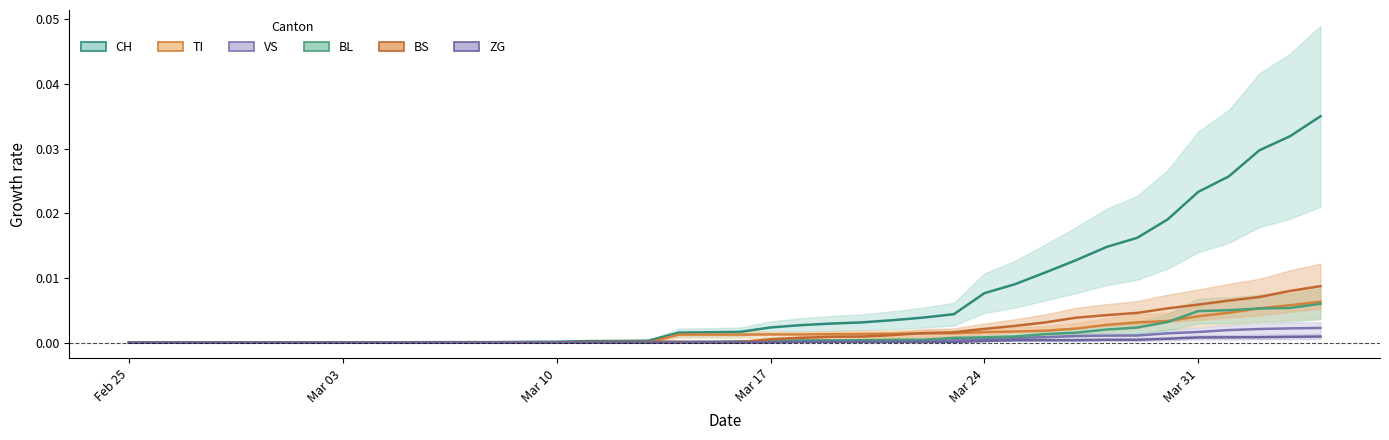

Rank the categories by CH value from highest to lowest.

2020-04-04, 2020-04-03, 2020-04-02, 2020-04-01, 2020-03-31, 2020-03-30, 2020-03-29, 2020-03-28, 2020-03-27, 2020-03-26, 2020-03-25, 2020-03-24, 2020-03-23, 2020-03-22, 2020-03-21, 2020-03-20, 2020-03-19, 2020-03-18, 2020-03-17, 2020-03-16, 2020-03-15, 2020-03-14, 2020-03-13, 2020-03-12, 2020-03-11, 2020-03-10, 2020-03-09, 2020-03-06, 2020-03-07, 2020-03-08, 2020-03-05, 2020-02-25, 2020-02-26, 2020-02-27, 2020-02-28, 2020-02-29, 2020-03-01, 2020-03-02, 2020-03-03, 2020-03-04